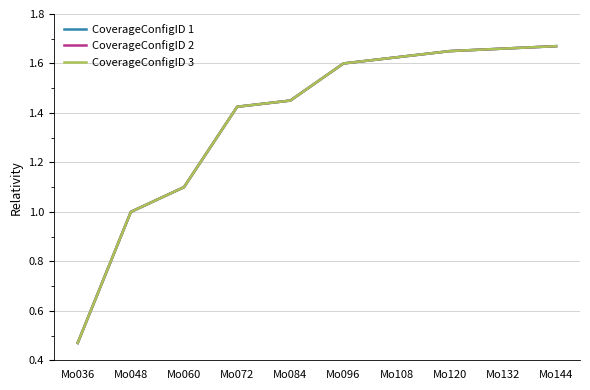

True or false: CoverageConfigID 2 and CoverageConfigID 1 cross at least once.

False